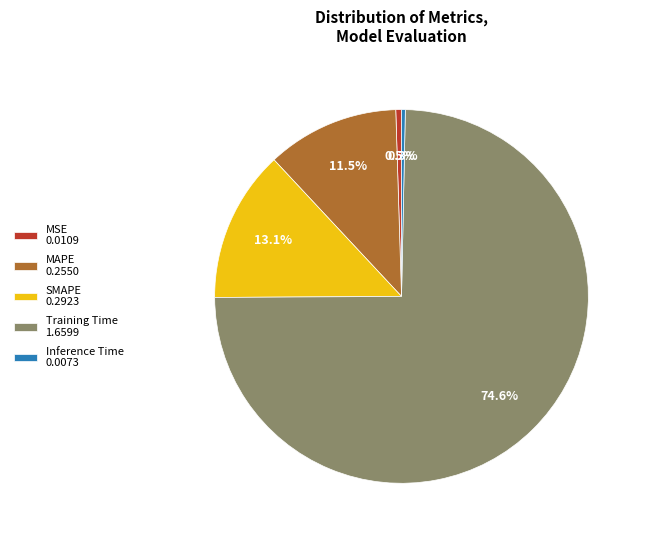

Is MAPE 0.2550 the majority of the pie?

No